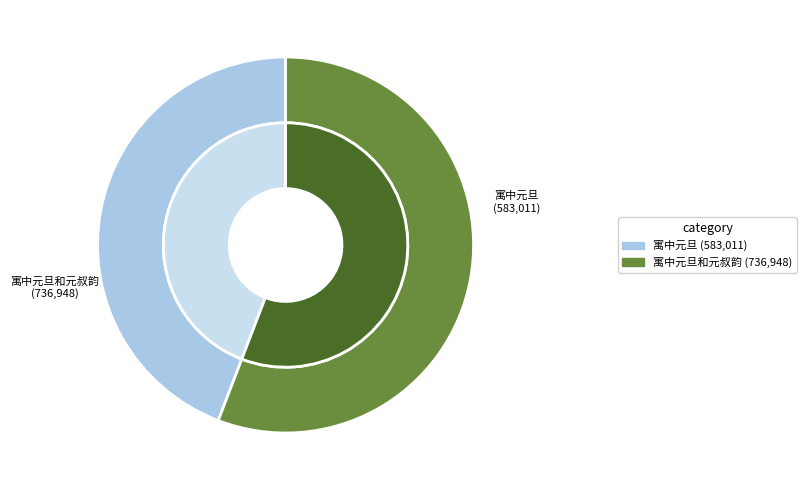

What is the smallest slice in the pie chart?

寓中元旦